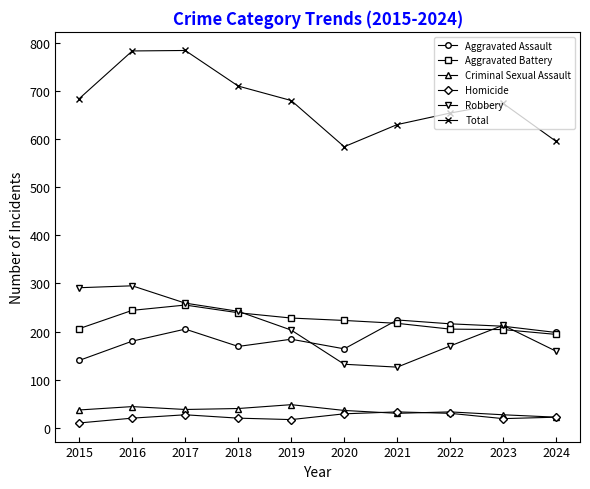

How many data points in Aggravated Battery are less than 223?

5